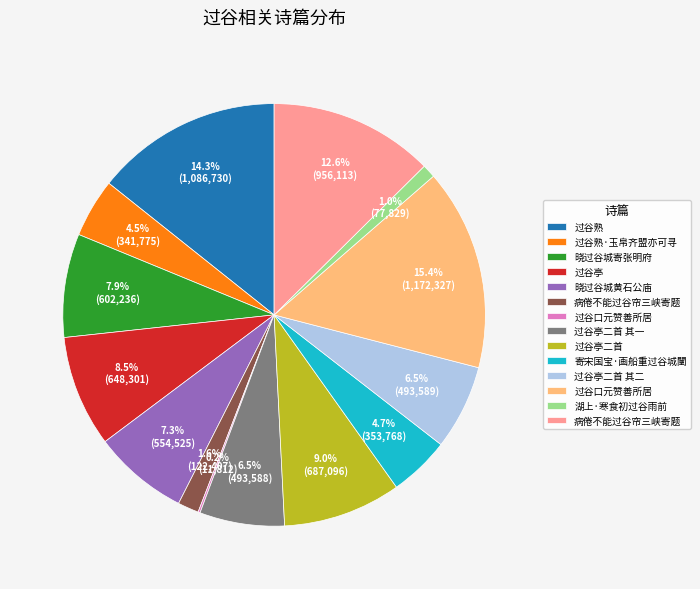

To the nearest percent, what is the difference between the largest and smallest slice percentages?

15%